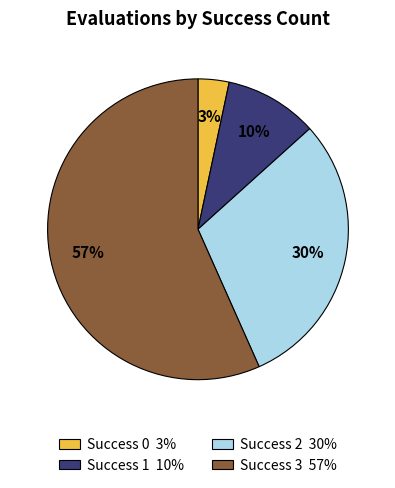

Is there a majority slice in this chart?

Yes